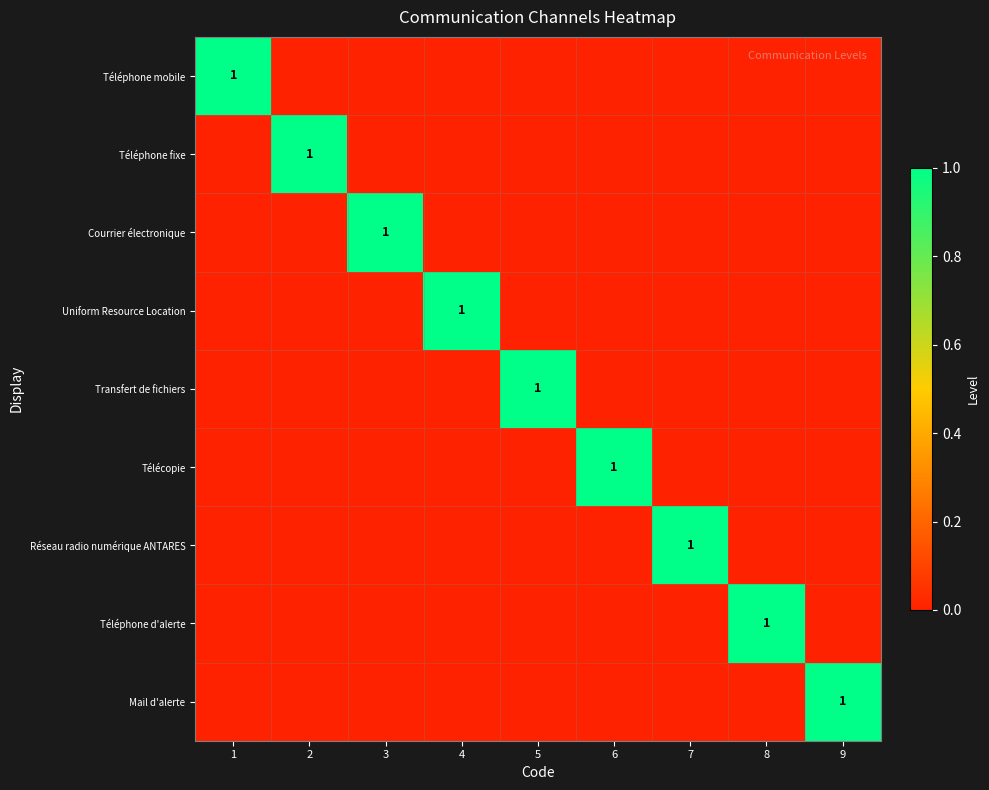

The Télécopie series shows 2 at 6. True or false?

False